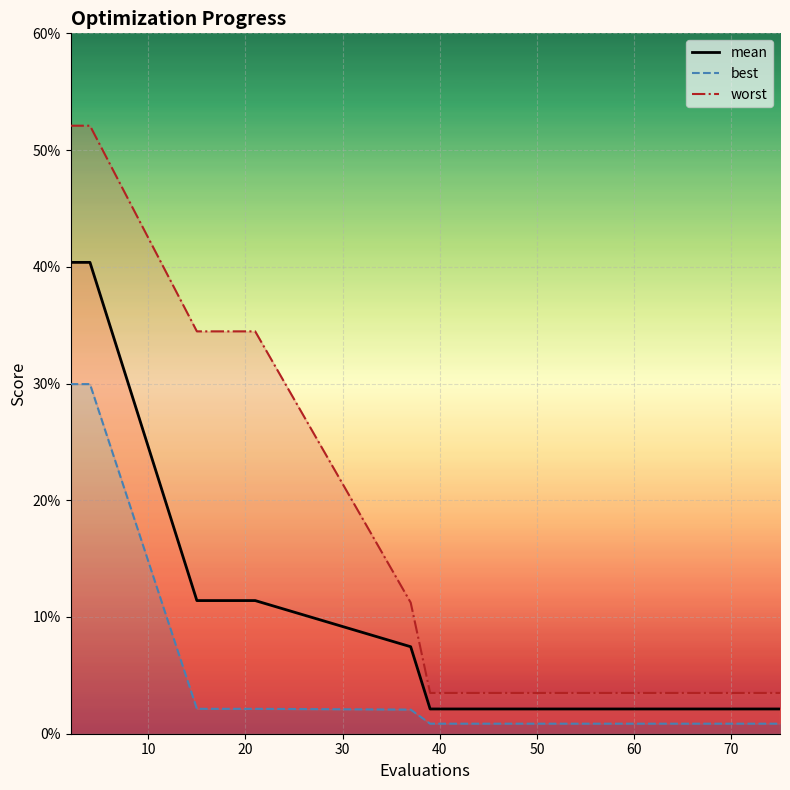

Which series changed the most between 10 and 20?

mean